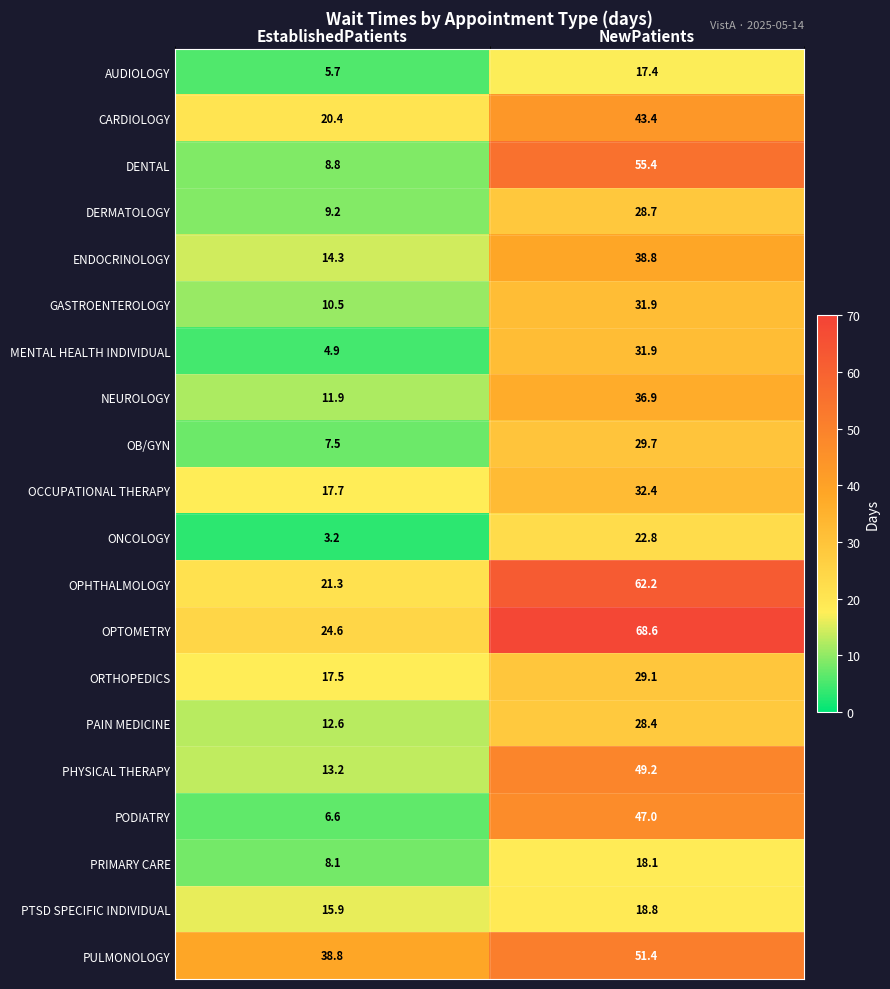

What is the sum of all OCCUPATIONAL THERAPY values?

50.1